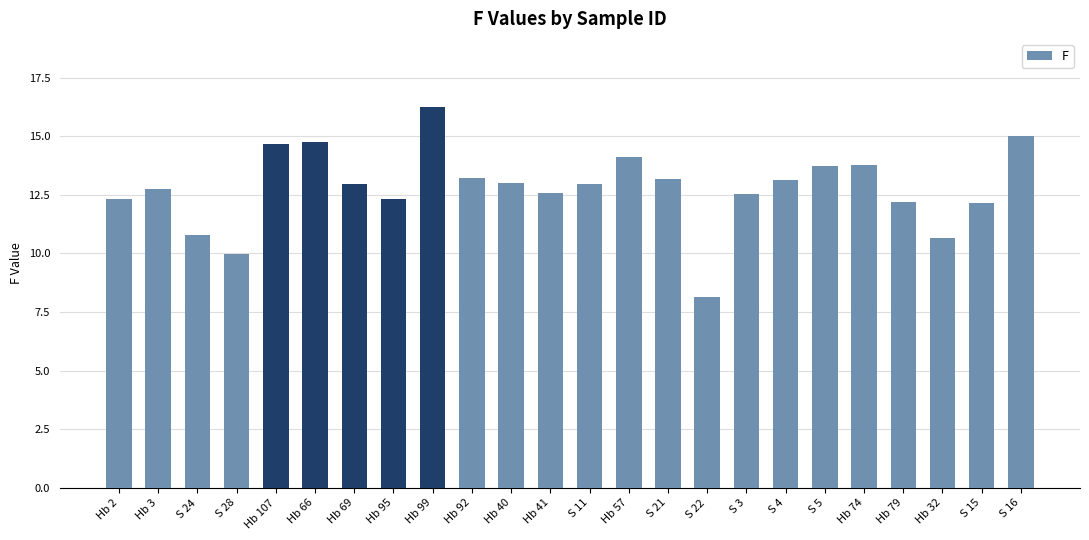

Between Hb 79 and Hb 40, which is larger?

Hb 40